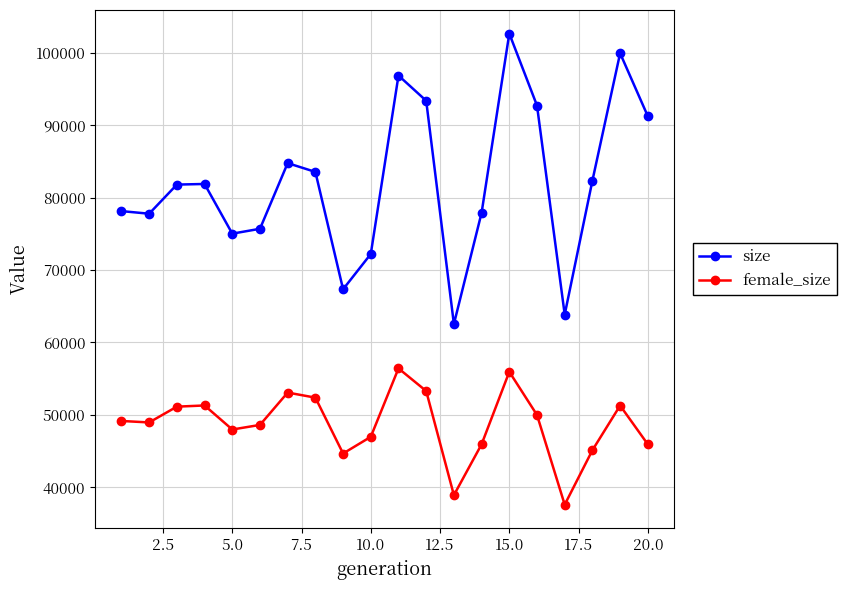

Which series has the largest total across all categories?

size